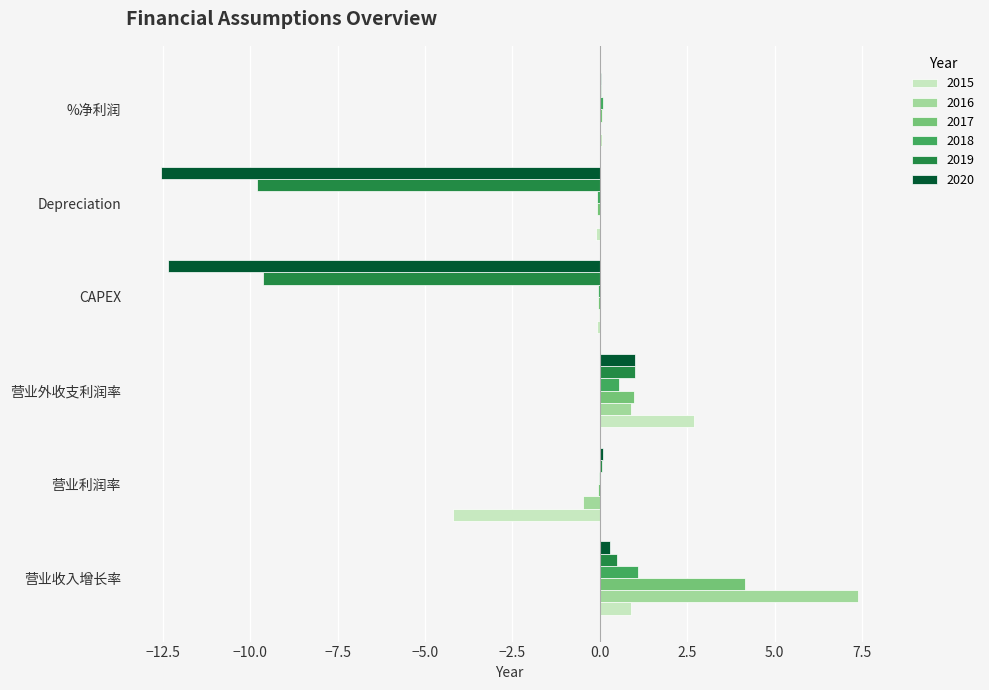

How many distinct data groups are displayed?

6